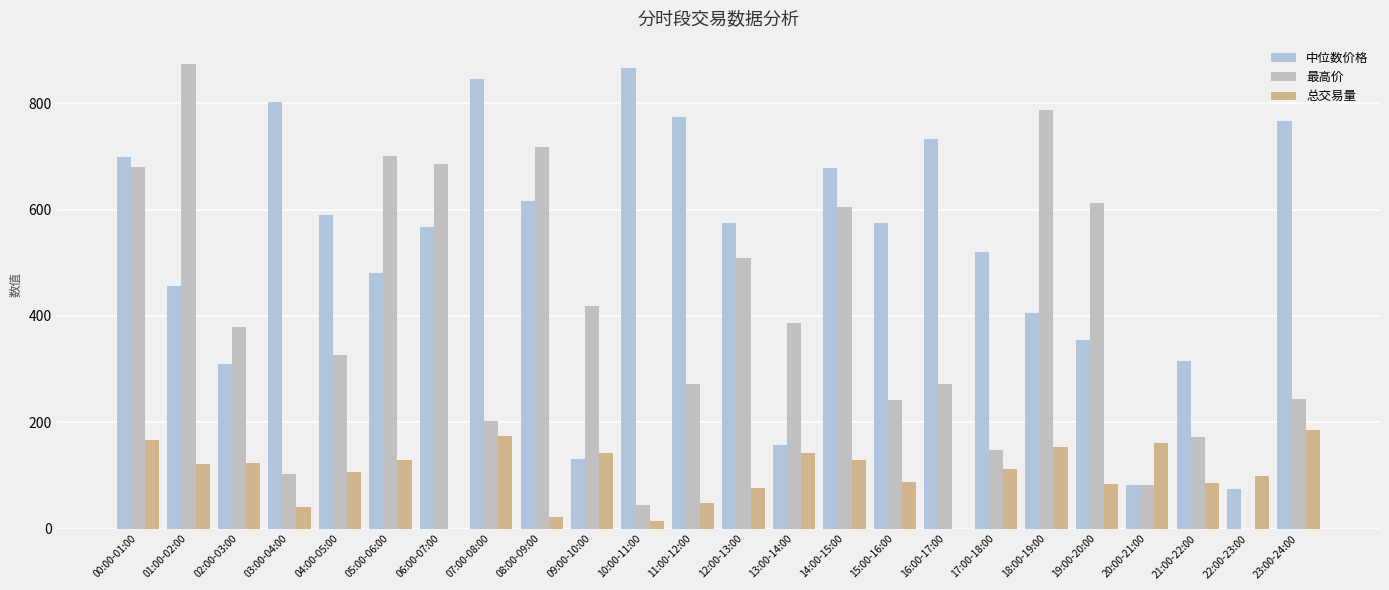

Reading left to right, extract all data points from this chart.

中位数价格: 00:00-01:00=699.5	01:00-02:00=456.6	02:00-03:00=309.2	03:00-04:00=803.1	04:00-05:00=589.1	05:00-06:00=481.1	06:00-07:00=568.0	07:00-08:00=844.7	08:00-09:00=616.7	09:00-10:00=131.1	10:00-11:00=865.5	11:00-12:00=773.6	12:00-13:00=574.9	13:00-14:00=156.8	14:00-15:00=677.8	15:00-16:00=574.7	16:00-17:00=733.1	17:00-18:00=520.1	18:00-19:00=406.1	19:00-20:00=355.1	20:00-21:00=82.7	21:00-22:00=315.3	22:00-23:00=74.6	23:00-24:00=766.0
最高价: 00:00-01:00=681.0	01:00-02:00=874.0	02:00-03:00=379.7	03:00-04:00=102.1	04:00-05:00=327.2	05:00-06:00=701.7	06:00-07:00=686.2	07:00-08:00=202.3	08:00-09:00=718.3	09:00-10:00=418.4	10:00-11:00=43.6	11:00-12:00=272.2	12:00-13:00=509.8	13:00-14:00=387.5	14:00-15:00=605.0	15:00-16:00=241.9	16:00-17:00=271.9	17:00-18:00=147.6	18:00-19:00=786.7	19:00-20:00=612.1	20:00-21:00=81.4	21:00-22:00=172.2	22:00-23:00=0.0	23:00-24:00=243.0
总交易量: 00:00-01:00=167.6	01:00-02:00=122.5	02:00-03:00=123.6	03:00-04:00=40.6	04:00-05:00=106.3	05:00-06:00=129.4	06:00-07:00=0.0	07:00-08:00=174.5	08:00-09:00=21.3	09:00-10:00=142.7	10:00-11:00=14.5	11:00-12:00=49.1	12:00-13:00=76.5	13:00-14:00=142.2	14:00-15:00=129.5	15:00-16:00=86.9	16:00-17:00=0.0	17:00-18:00=111.7	18:00-19:00=154.4	19:00-20:00=83.9	20:00-21:00=161.8	21:00-22:00=85.6	22:00-23:00=99.3	23:00-24:00=184.8